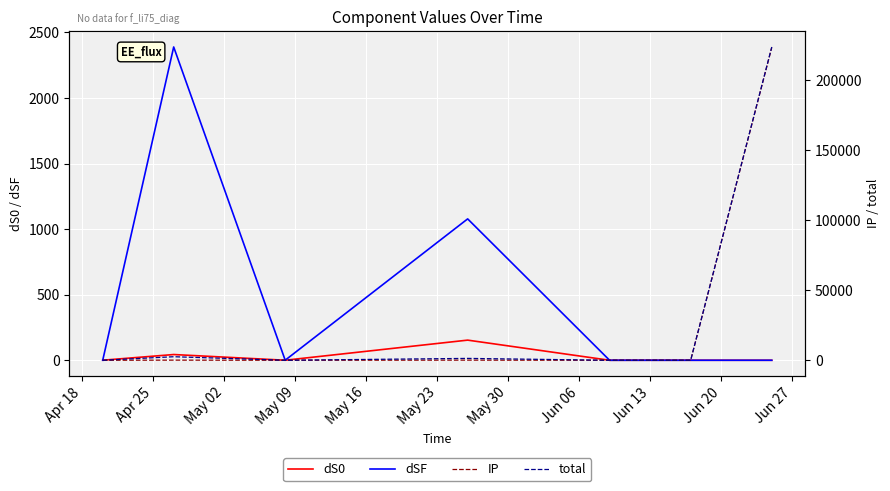

The value of IP at Apr 18 is 8.7. True or false?

True